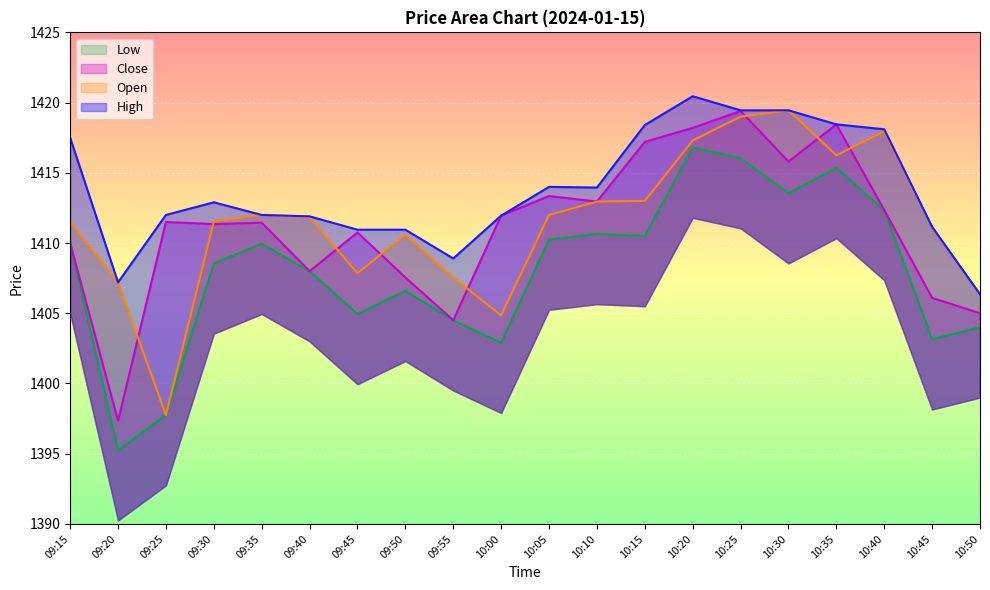

The Close series shows 1413.3 at 10:05. True or false?

True